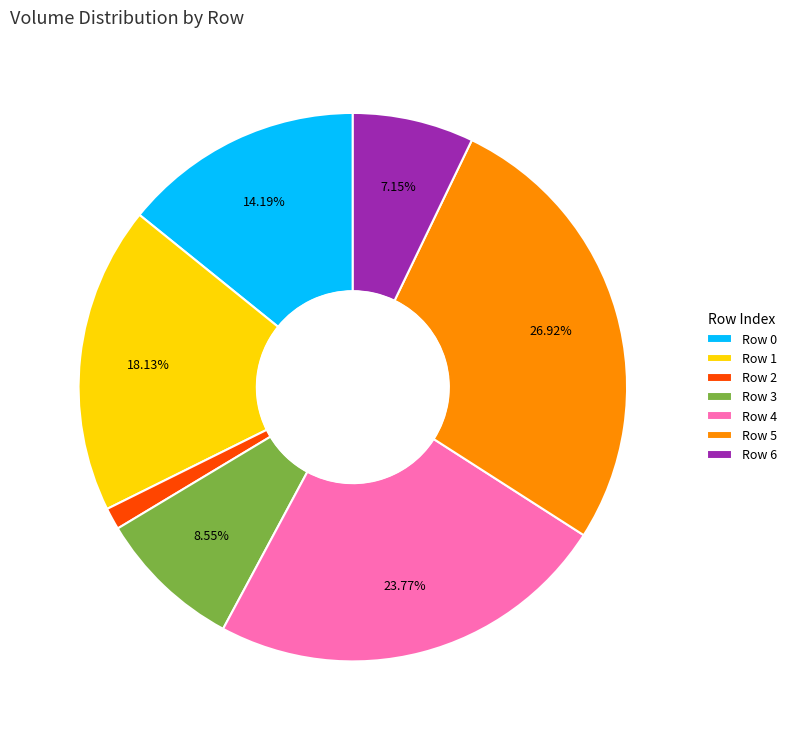

Is there any slice that represents more than half of the pie?

No